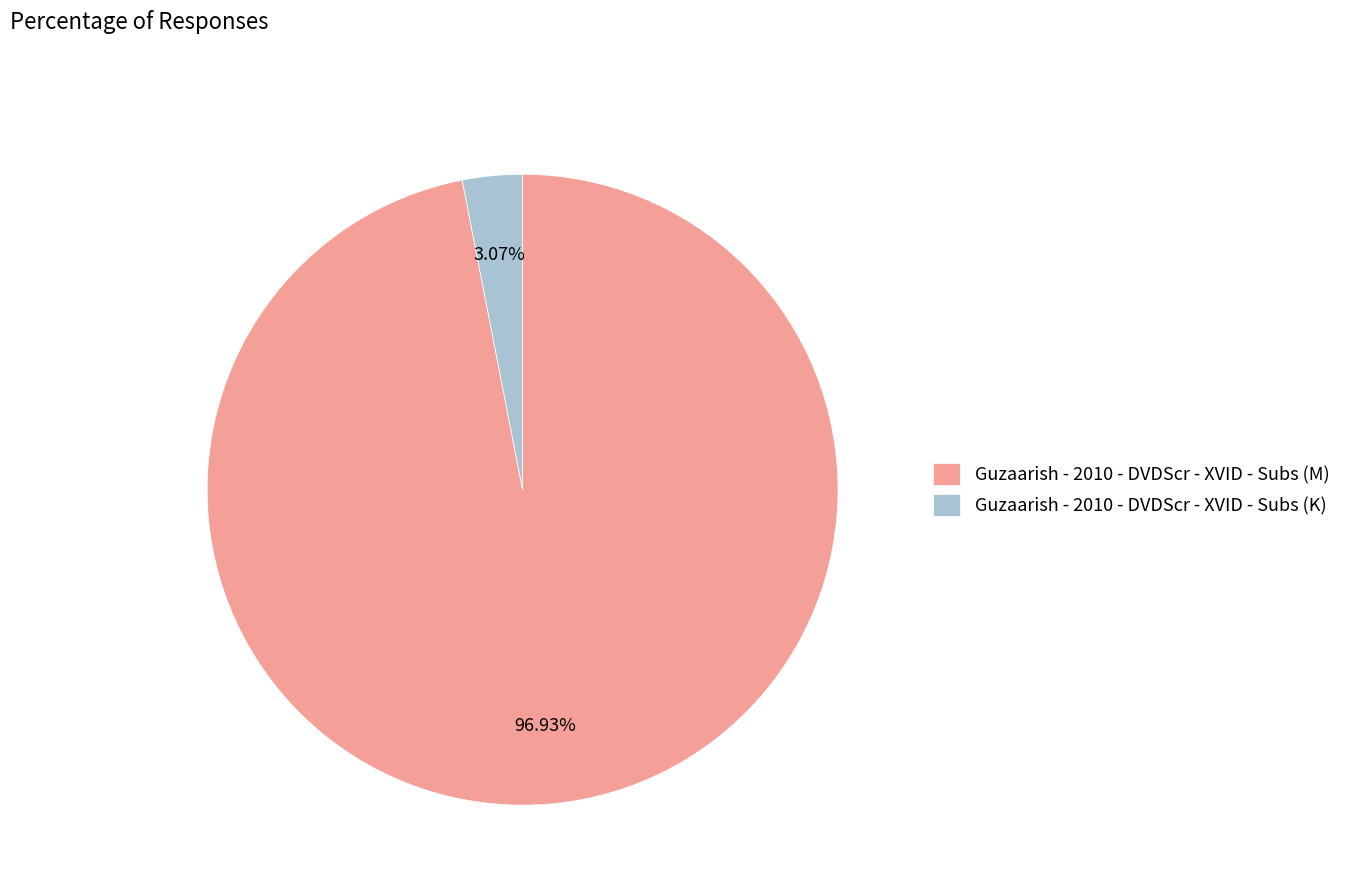

Count the number of slices in the pie.

2